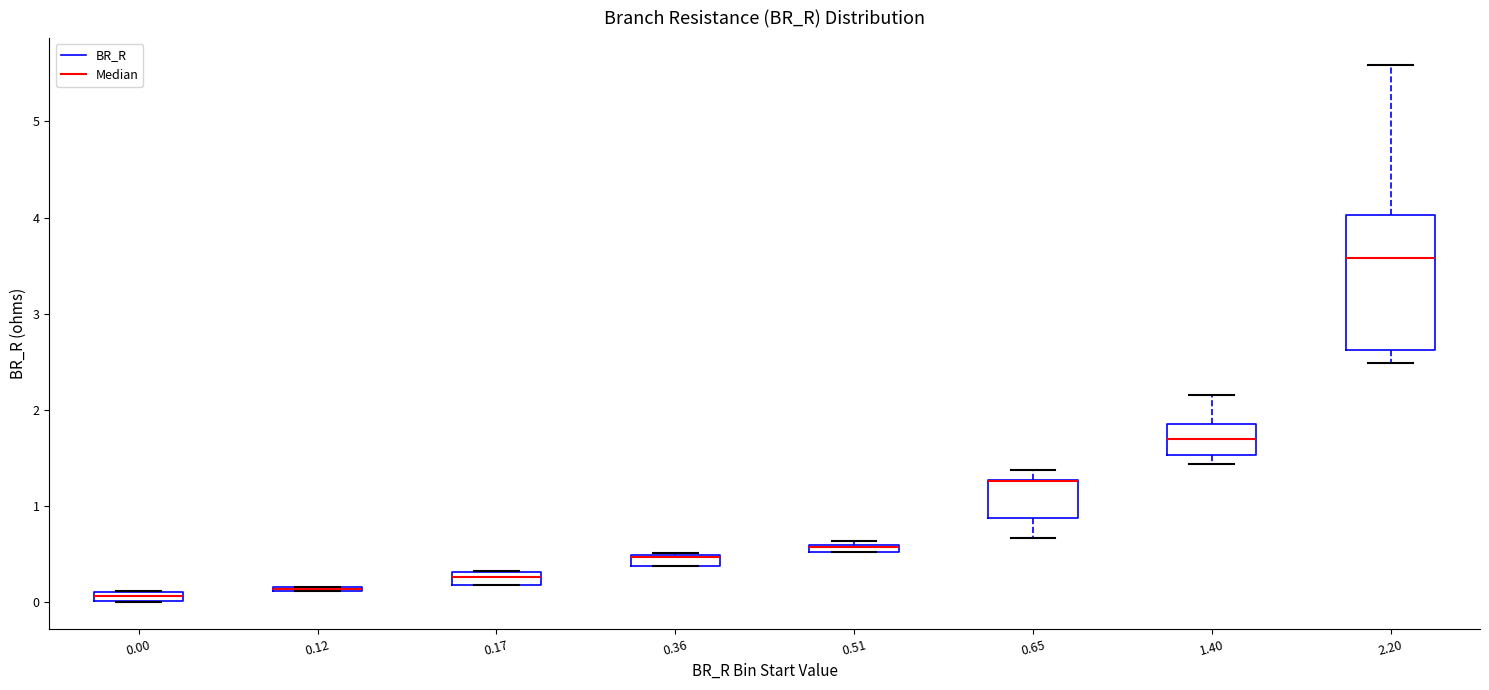

Which box is the tallest, from its lower edge to its upper edge?

2.20